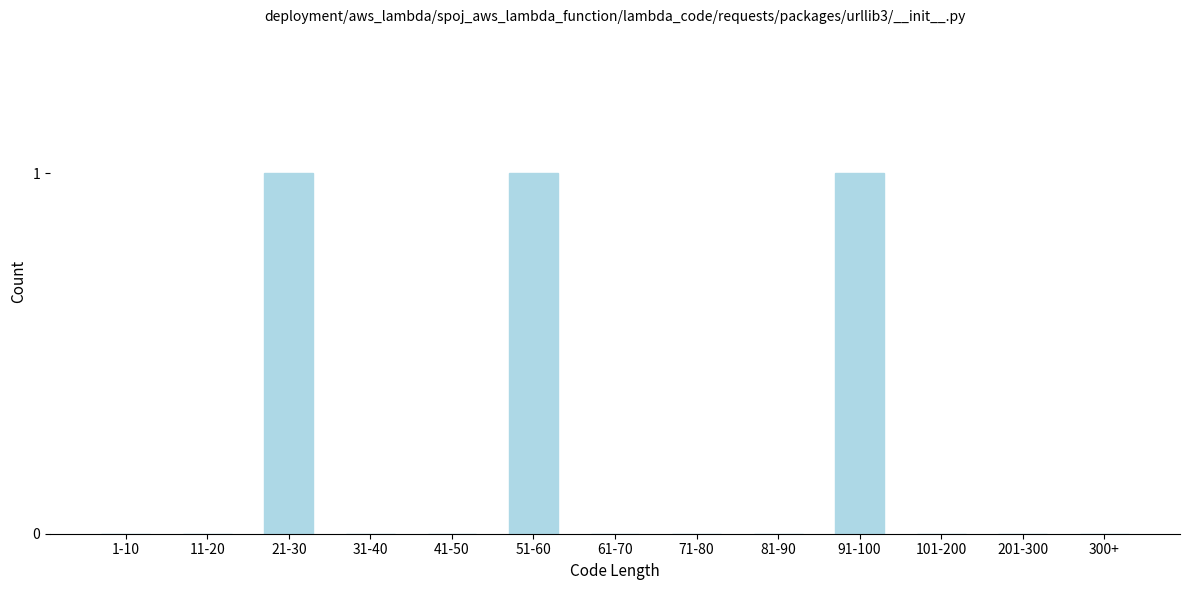

Reading left to right, transcribe all the data shown in this chart.

1-10=0	11-20=0	21-30=1	31-40=0	41-50=0	51-60=1	61-70=0	71-80=0	81-90=0	91-100=1	101-200=0	201-300=0	300+=0